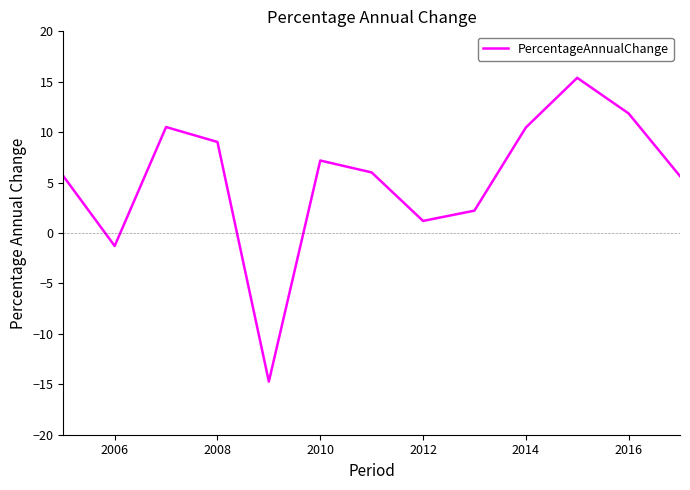

What is the difference between the maximum and minimum values?

30.1